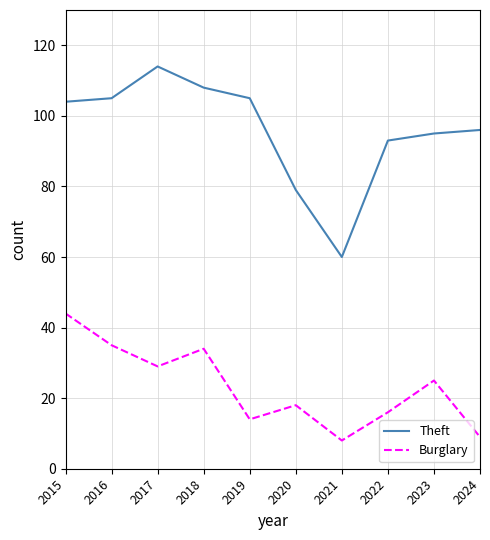

Which series changed the most between 2018 and 2024?

Burglary